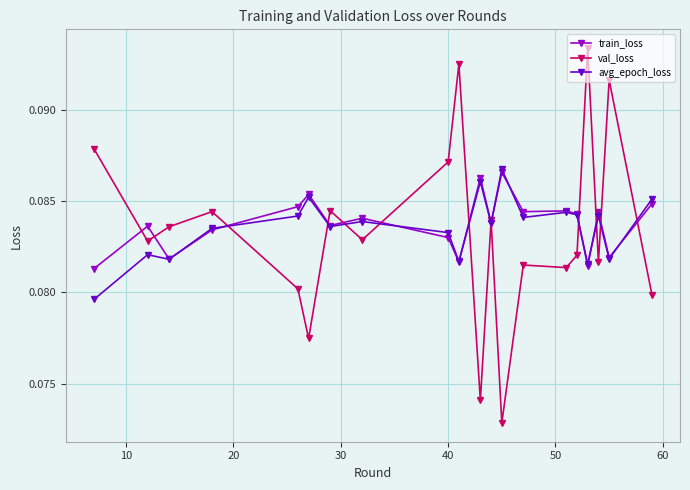

True or false: train_loss has more than 1 points higher than both neighbors.

True